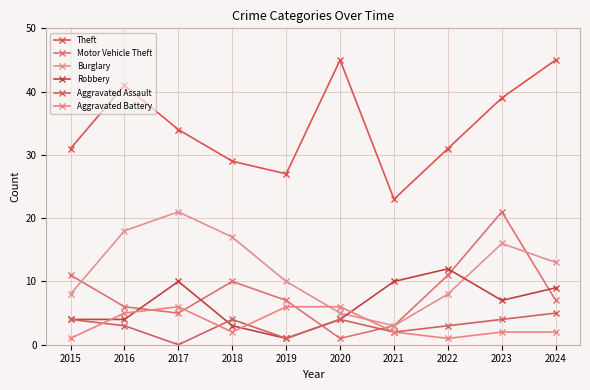

Reading left to right, transcribe all the data shown in this chart.

Theft: 31	41	34	29	27	45	23	31	39	45
Motor Vehicle Theft: 11	6	5	10	7	1	3	11	21	7
Burglary: 8	18	21	17	10	5	3	8	16	13
Robbery: 4	4	10	3	1	4	10	12	7	9
Aggravated Assault: 4	3	0	4	1	4	2	3	4	5
Aggravated Battery: 1	5	6	2	6	6	2	1	2	2